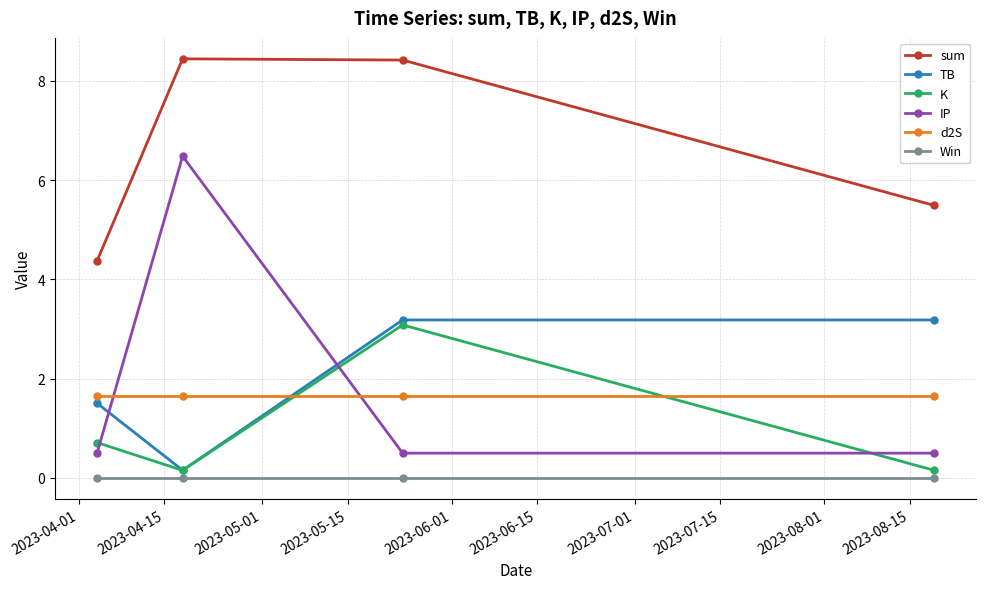

How many lines are shown in the chart?

6